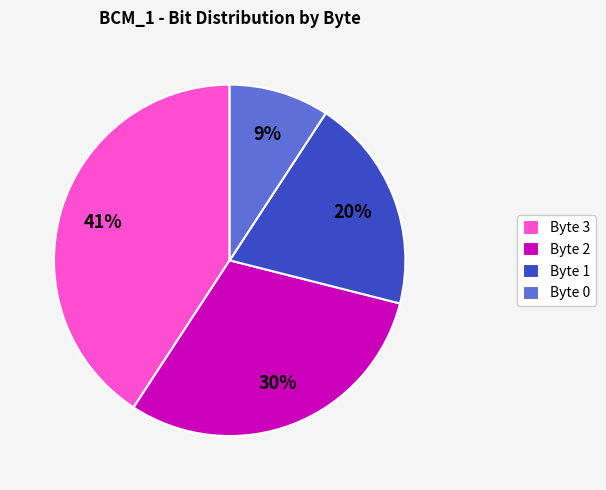

Does any single category account for the majority?

No